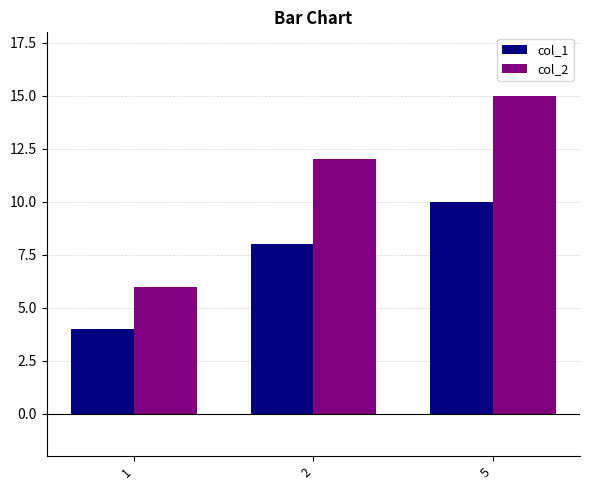

The col_1 series shows 10 at 5. True or false?

True